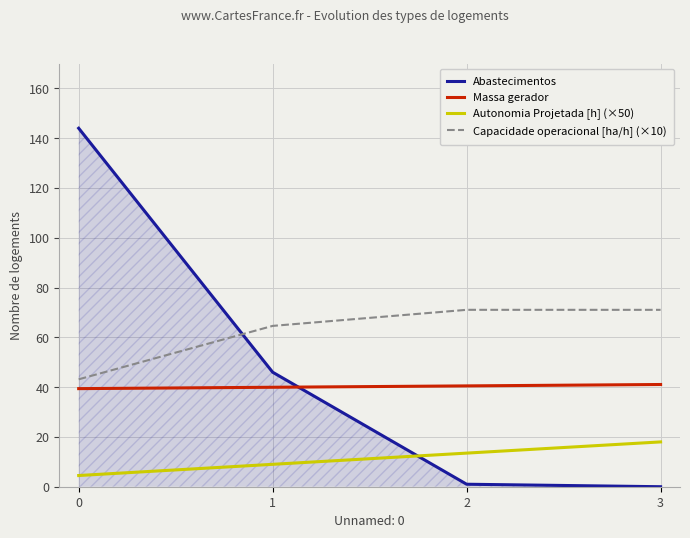

Which series has the widest spread of values?

Abastecimentos